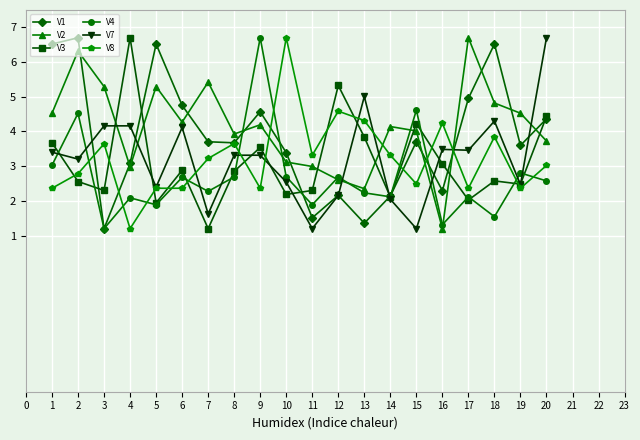

What is the spread (max minus min) of values at 9?

4.3